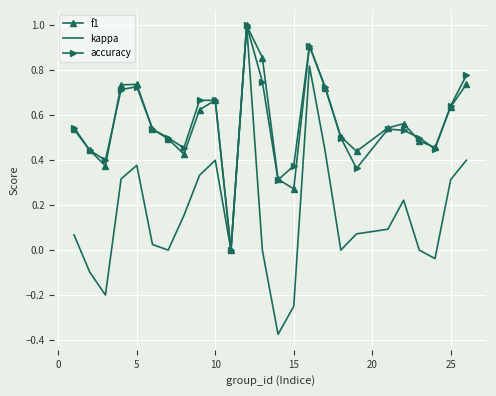

What is the greatest value displayed?

1.0